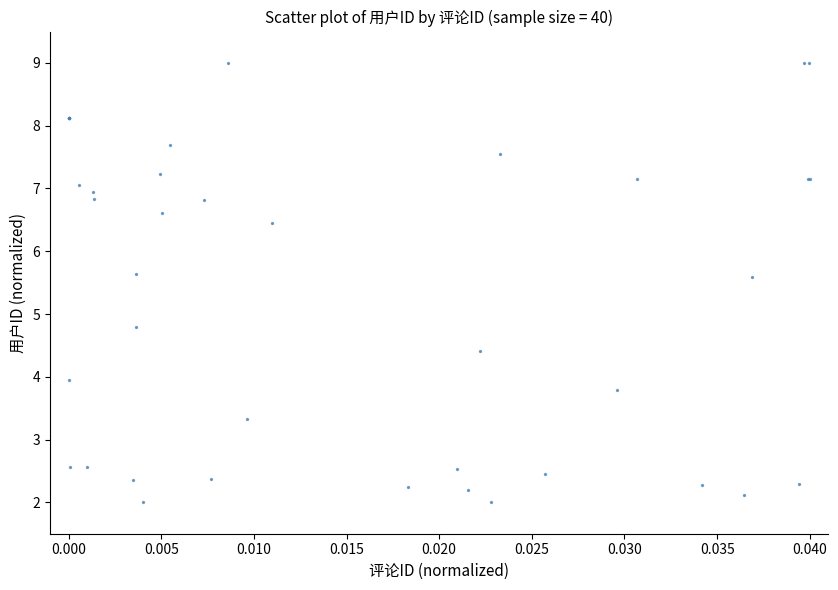

What Y value in the scatter plot is closest to 5?

4.8